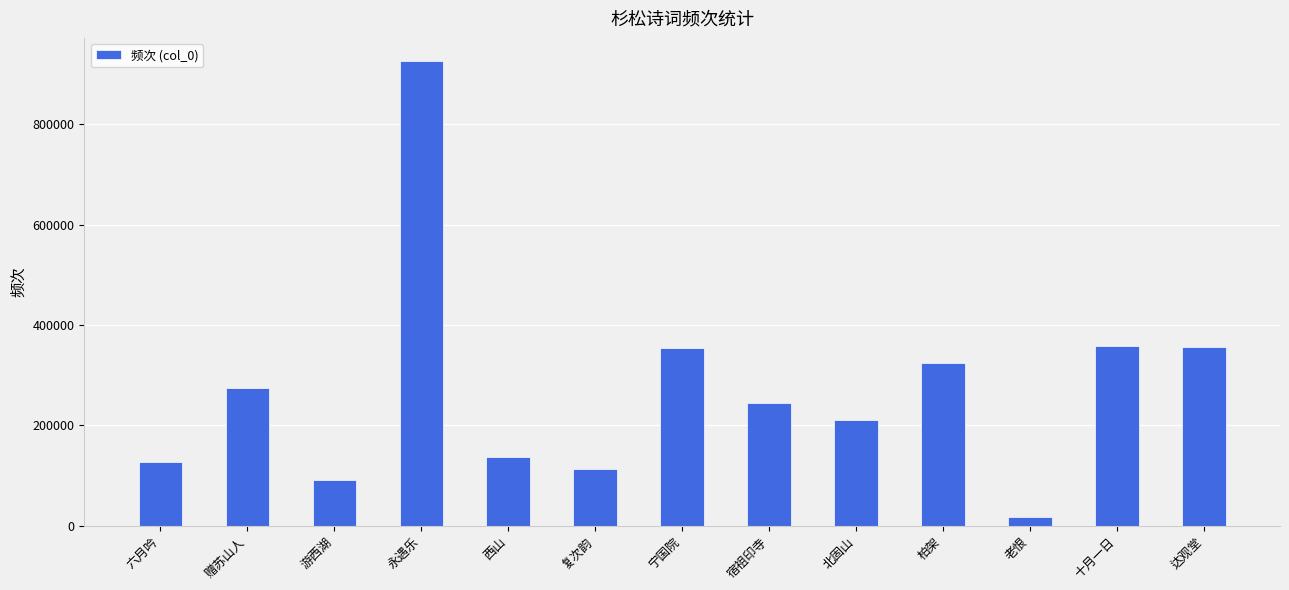

What is the value of the 2nd bar from the left?

274223